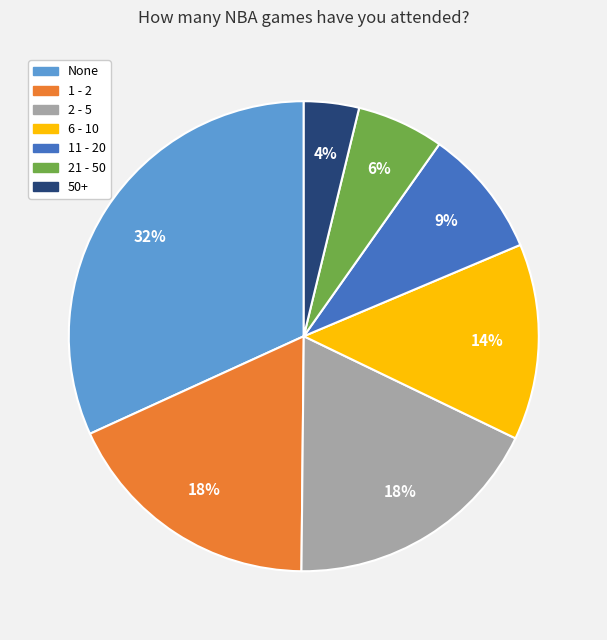

What is the smallest slice in the pie chart?

50+